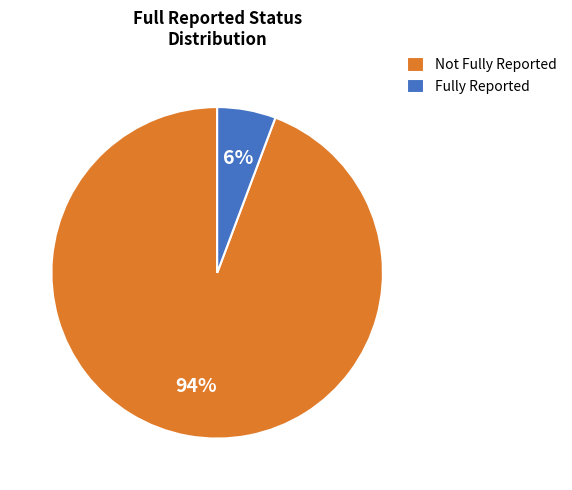

Which slice is the largest?

Not Fully Reported